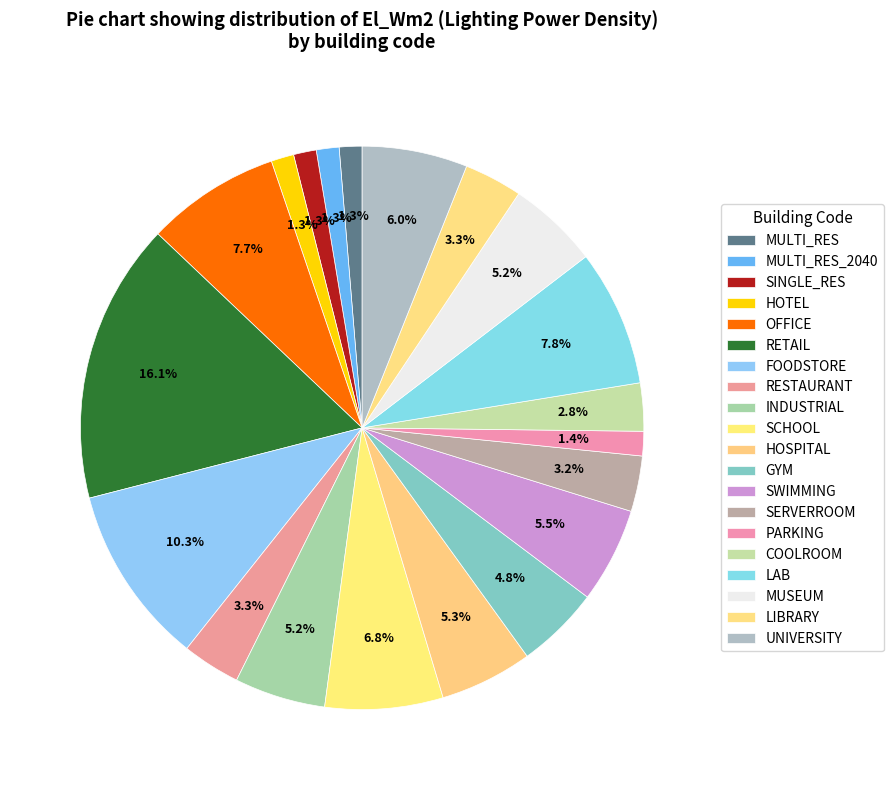

Count the number of slices in the pie.

20